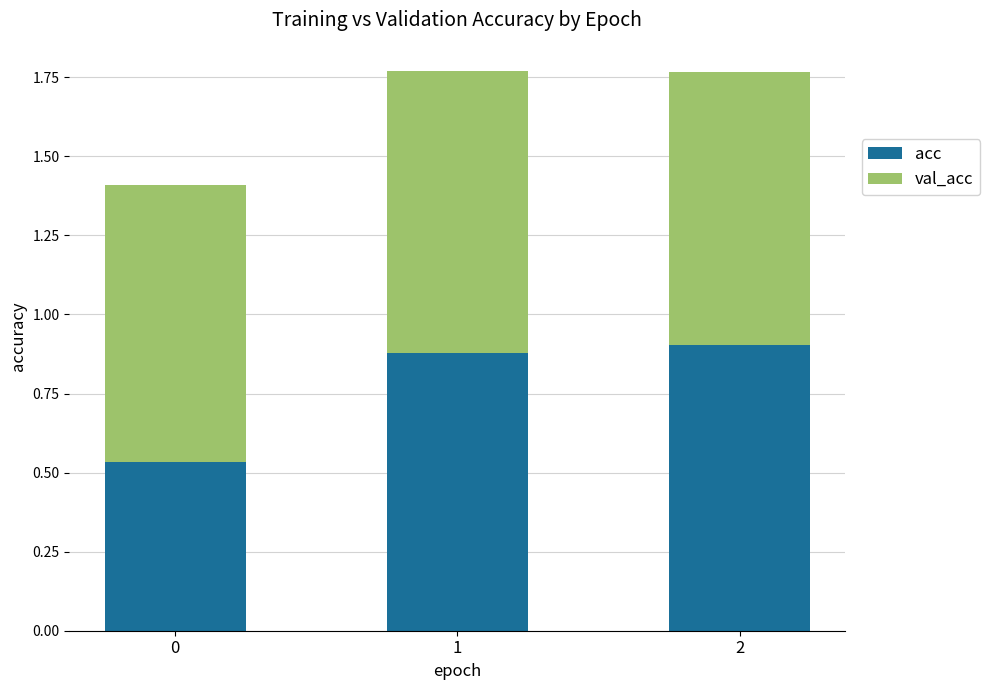

The acc series shows 0.9 at 1. True or false?

True